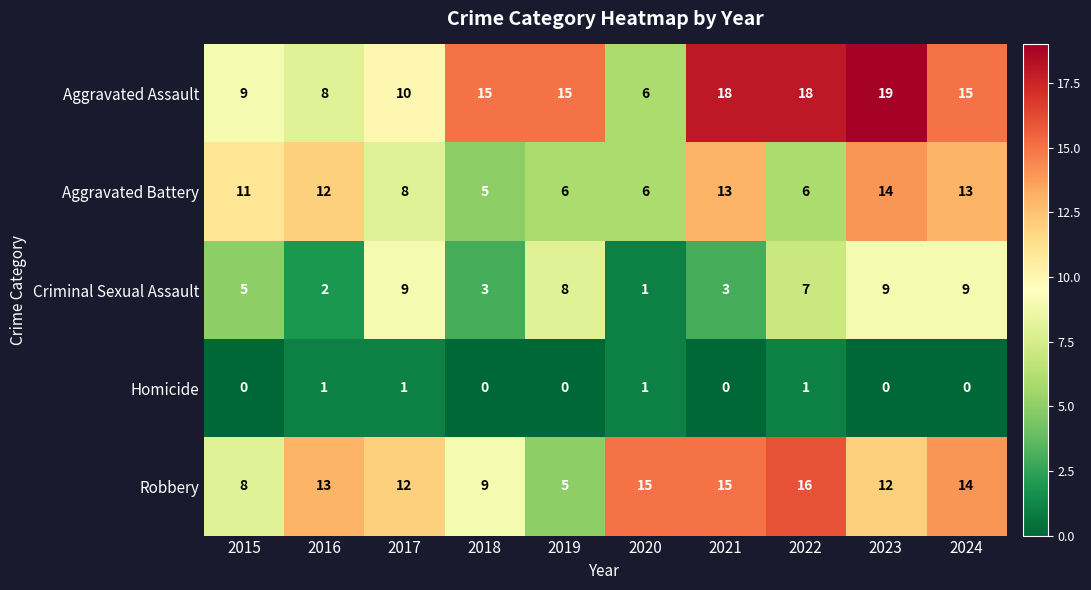

What is the average value of the Robbery series?

12